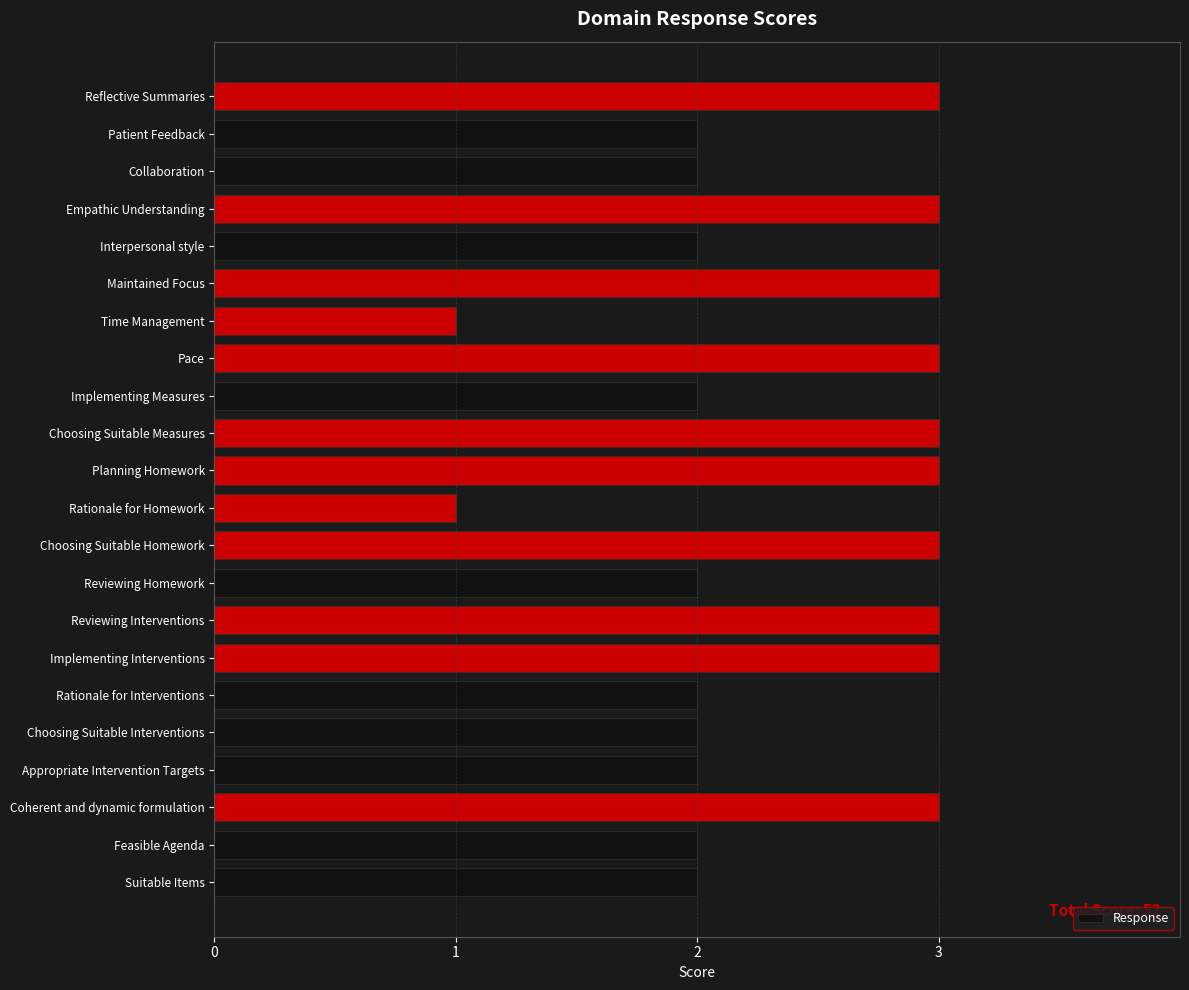

What is the greatest value displayed?

3